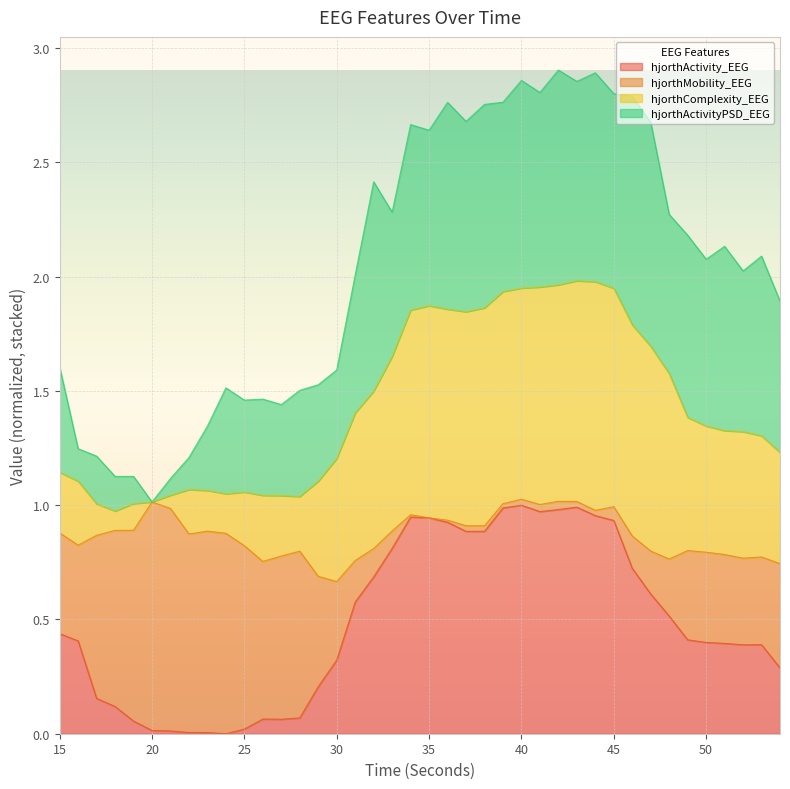

The hjorthActivity_EEG series shows 1.0 at 40. True or false?

True